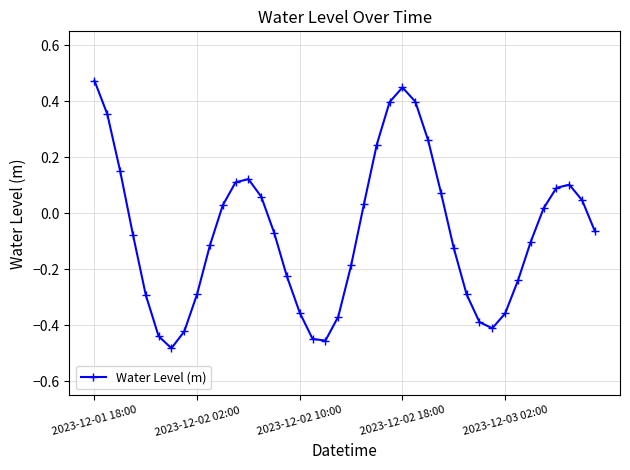

True or false: the data has more than 0 interior local peaks.

True